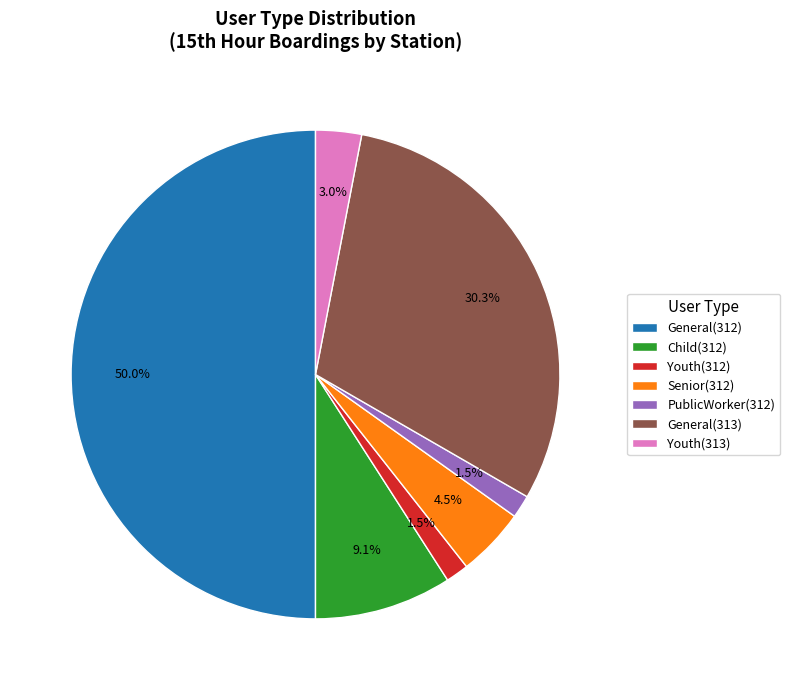

Count the number of slices in the pie.

7